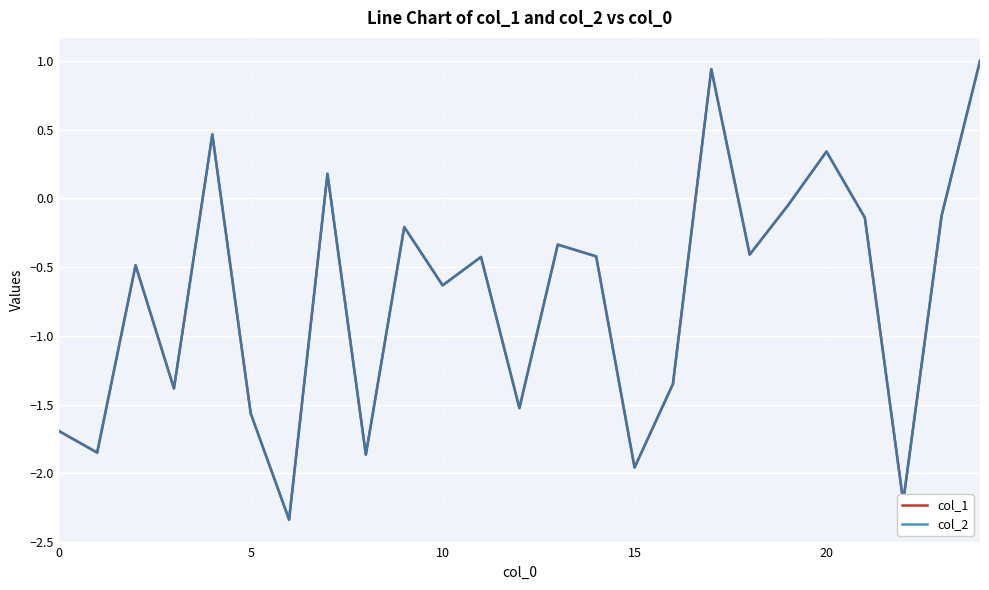

What is the minimum value shown in the chart?

-2.3